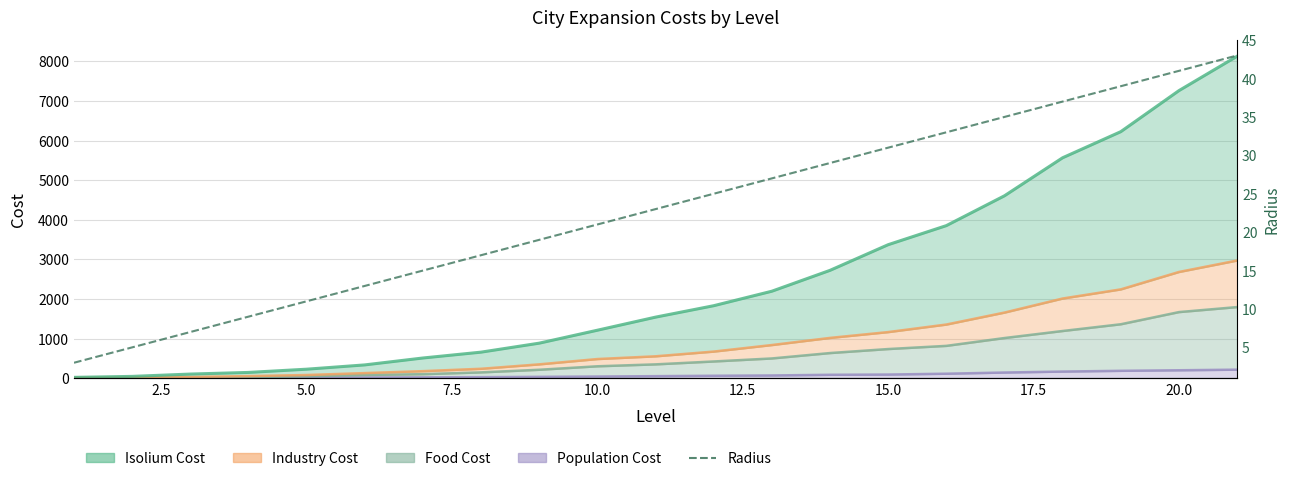

What is the smallest value displayed?

3